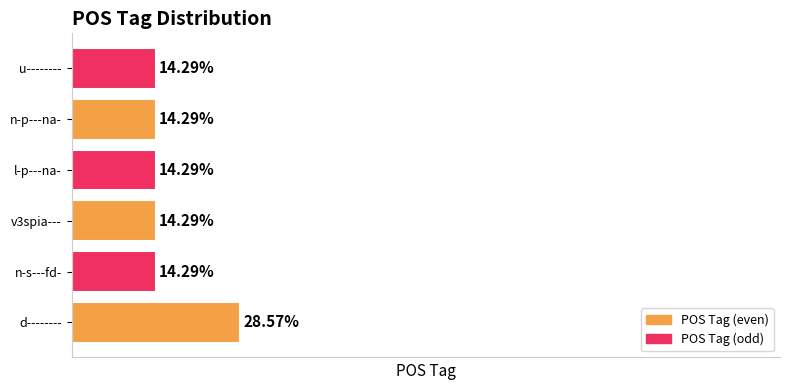

Are the bars horizontal?

Yes